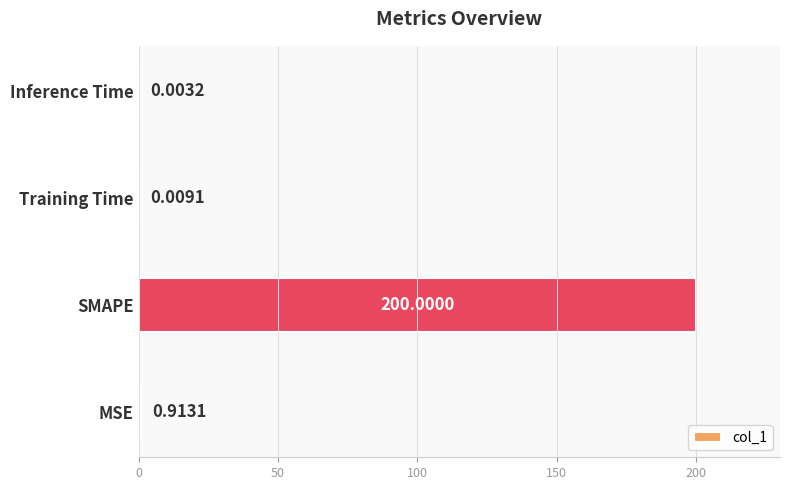

What is the change in value from MSE to Training Time?

-0.9